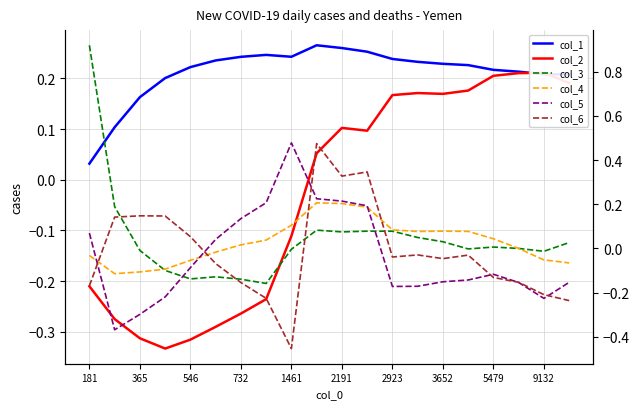

At 181, list the series in order from smallest to largest.

col_2, col_6, col_4, col_1, col_5, col_3